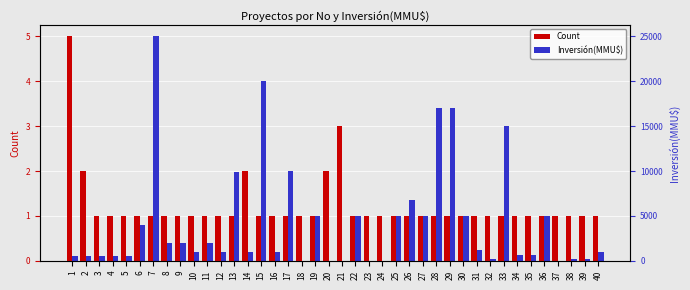

Which series has the widest spread of values?

Inversión(MMU$)